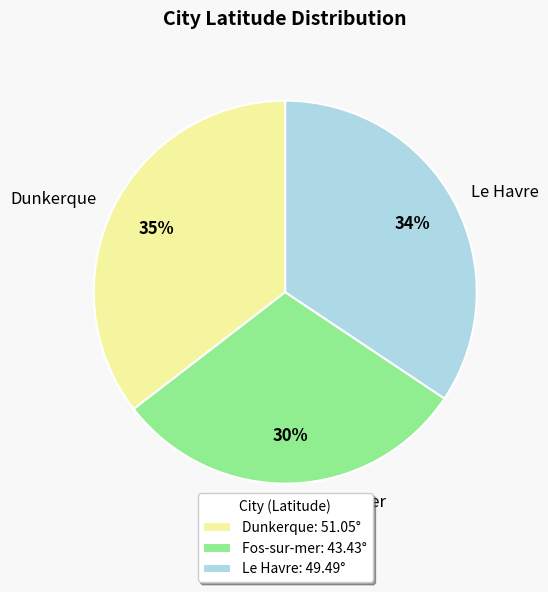

What is the largest slice in the pie chart?

Dunkerque